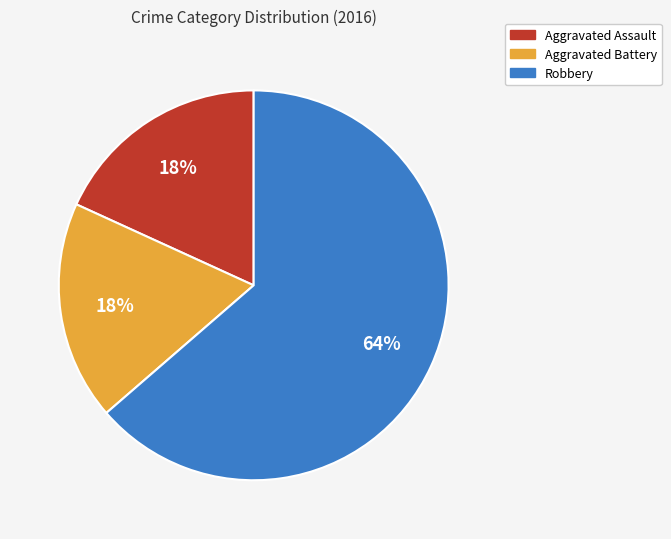

Which has a higher value, Robbery or Aggravated Assault?

Robbery